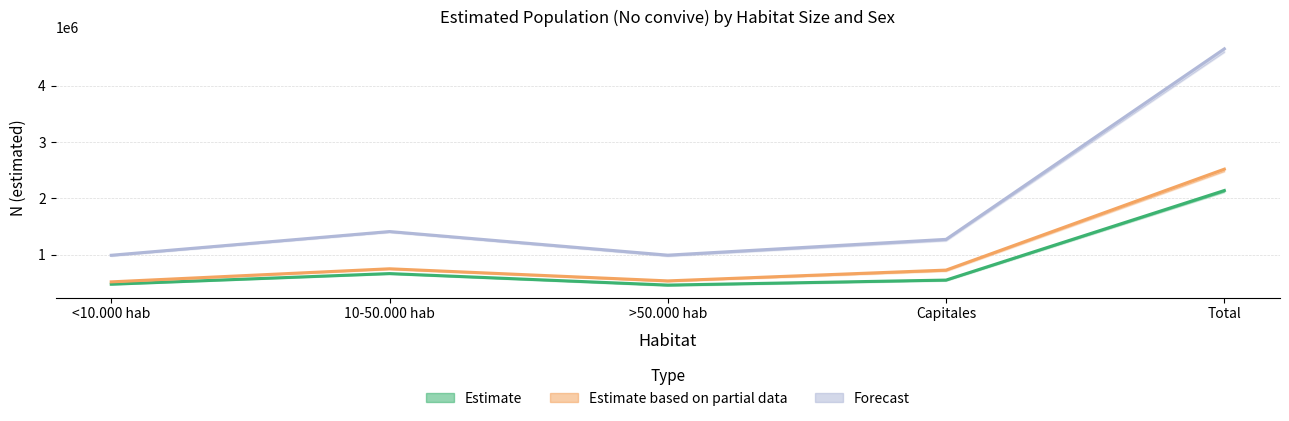

Reading left to right, extract all data points from this chart.

Estimate (Hombre): <10.000 hab=472512	10-50.000 hab=661539	>50.000 hab=457229	Capitales=546046	Total=2137326
Estimate based on partial data (Mujer): <10.000 hab=514607	10-50.000 hab=746850	>50.000 hab=531721	Capitales=723652	Total=2516830
Forecast (Total): <10.000 hab=987119	10-50.000 hab=1408389	>50.000 hab=988950	Capitales=1269698	Total=4654156